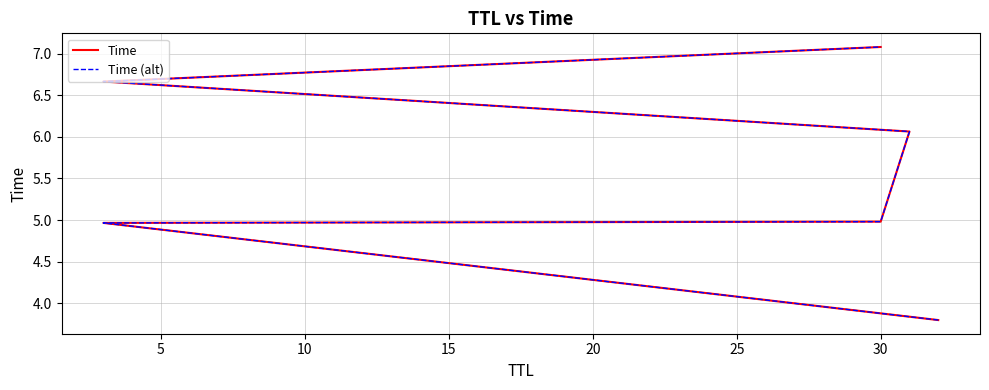

True or false: Time and Time (alt) intersect in this chart.

False